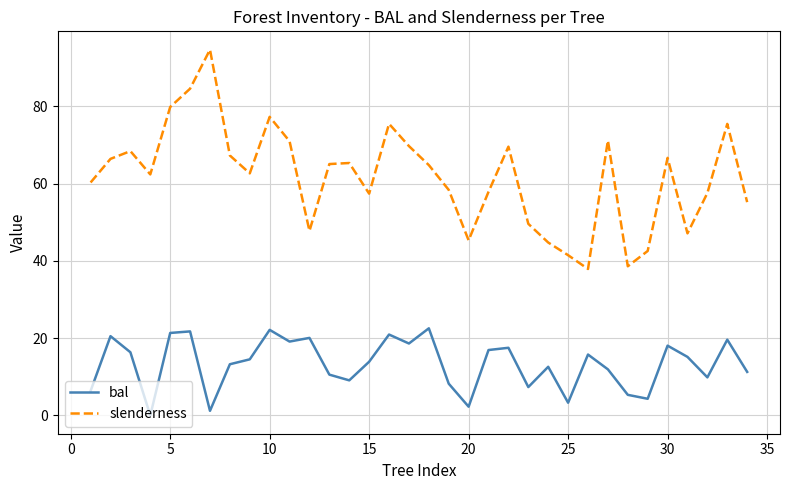

Does the chart display data point markers on the line(s)?

No